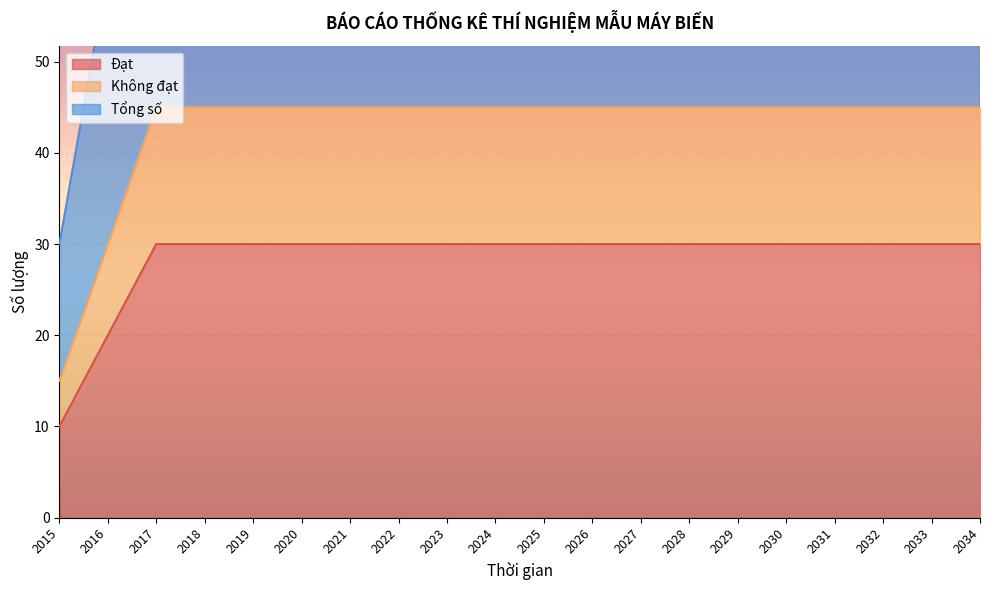

Reading left to right, what are all the values shown in this chart?

Đạt: 2015=10	2016=20	2017=30	2018=30	2019=30	2020=30	2021=30	2022=30	2023=30	2024=30	2025=30	2026=30	2027=30	2028=30	2029=30	2030=30	2031=30	2032=30	2033=30	2034=30
Không đạt: 2015=15	2016=30	2017=45	2018=45	2019=45	2020=45	2021=45	2022=45	2023=45	2024=45	2025=45	2026=45	2027=45	2028=45	2029=45	2030=45	2031=45	2032=45	2033=45	2034=45
Tổng số: 2015=30	2016=60	2017=90	2018=90	2019=90	2020=90	2021=90	2022=90	2023=90	2024=90	2025=90	2026=90	2027=90	2028=90	2029=90	2030=90	2031=90	2032=90	2033=90	2034=90